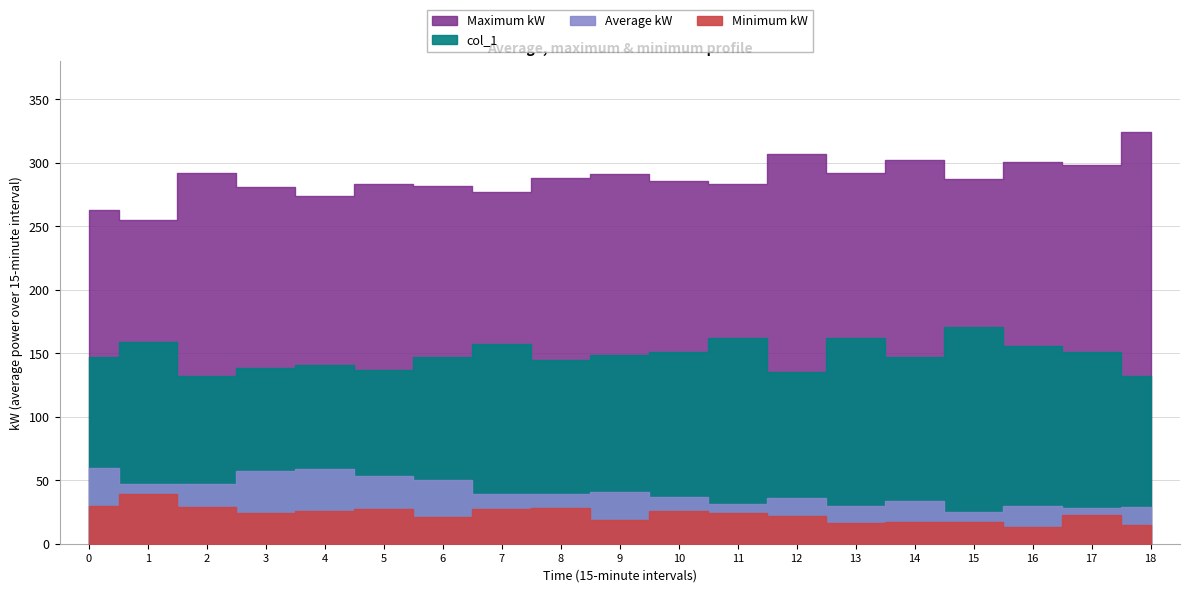

What is the sum of all Minimum kW values?

443